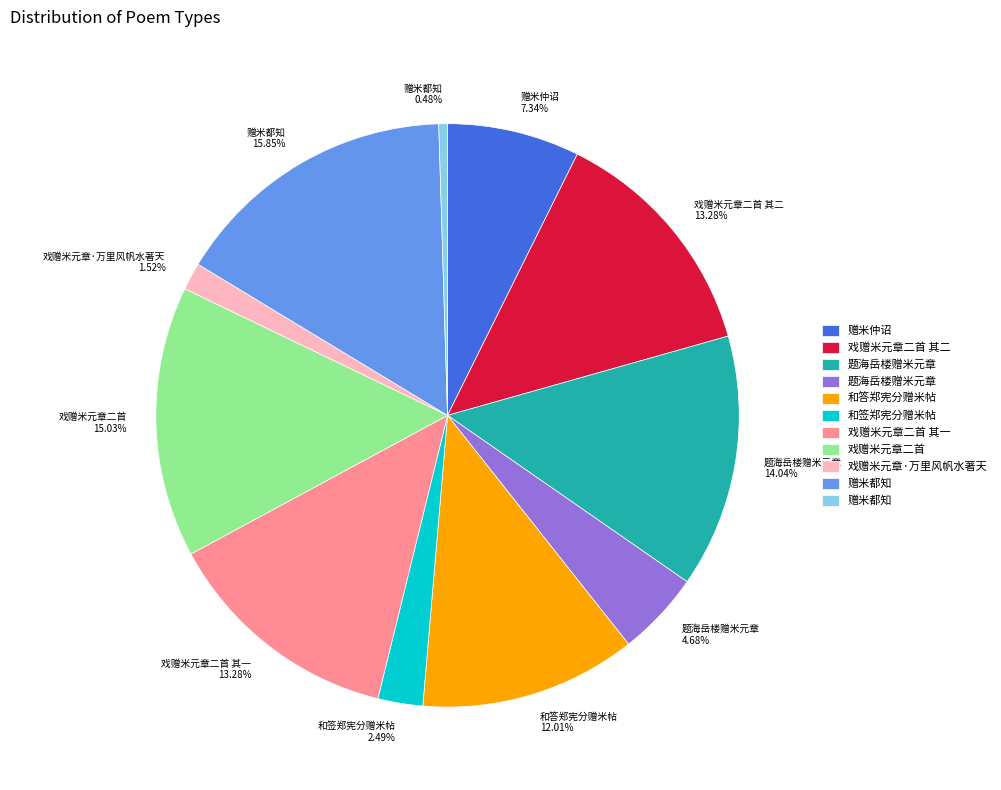

Is the sum of 赠米都知 15.85% and 赠米仲诏 7.34% greater than half?

No